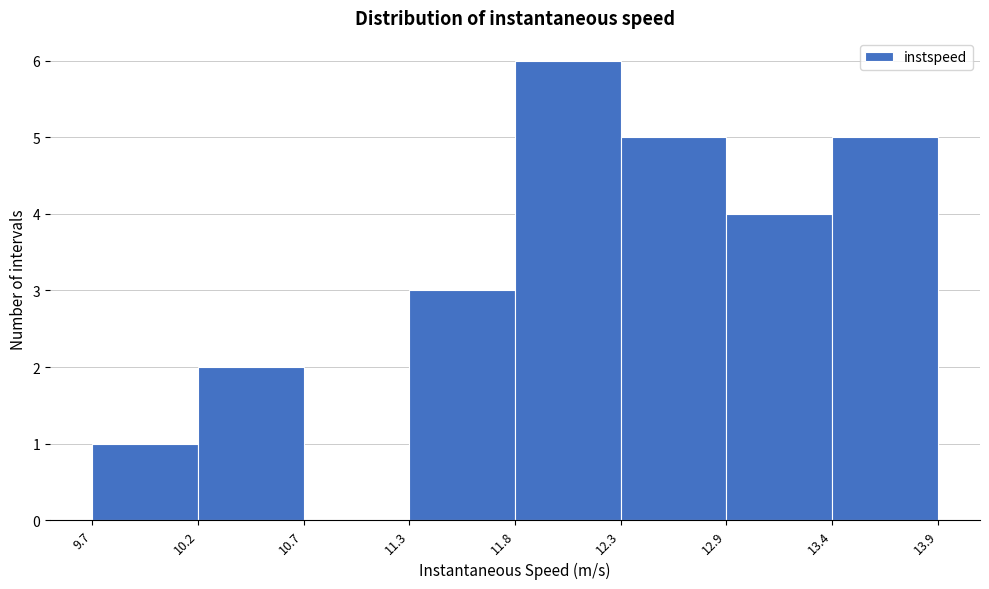

Reading left to right, transcribe this chart: for each bar, give the range it covers on the x-axis and its height. The values are not printed on the chart, so give them approximately, as read against the axis.

9.7 to 10.2: 1
10.2 to 10.7: 2
10.7 to 11.3: 0
11.3 to 11.8: 3
11.8 to 12.3: 6
12.3 to 12.9: 5
12.9 to 13.4: 4
13.4 to 13.9: 5